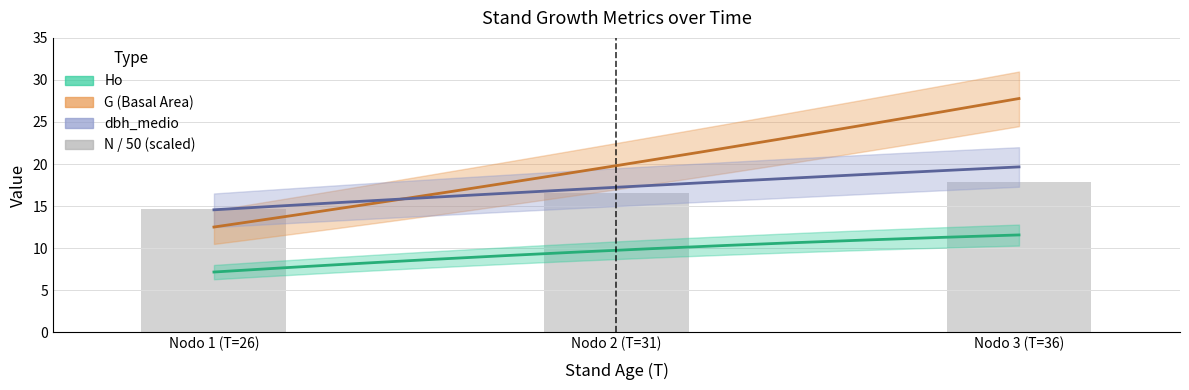

How many data points does each series have?

3